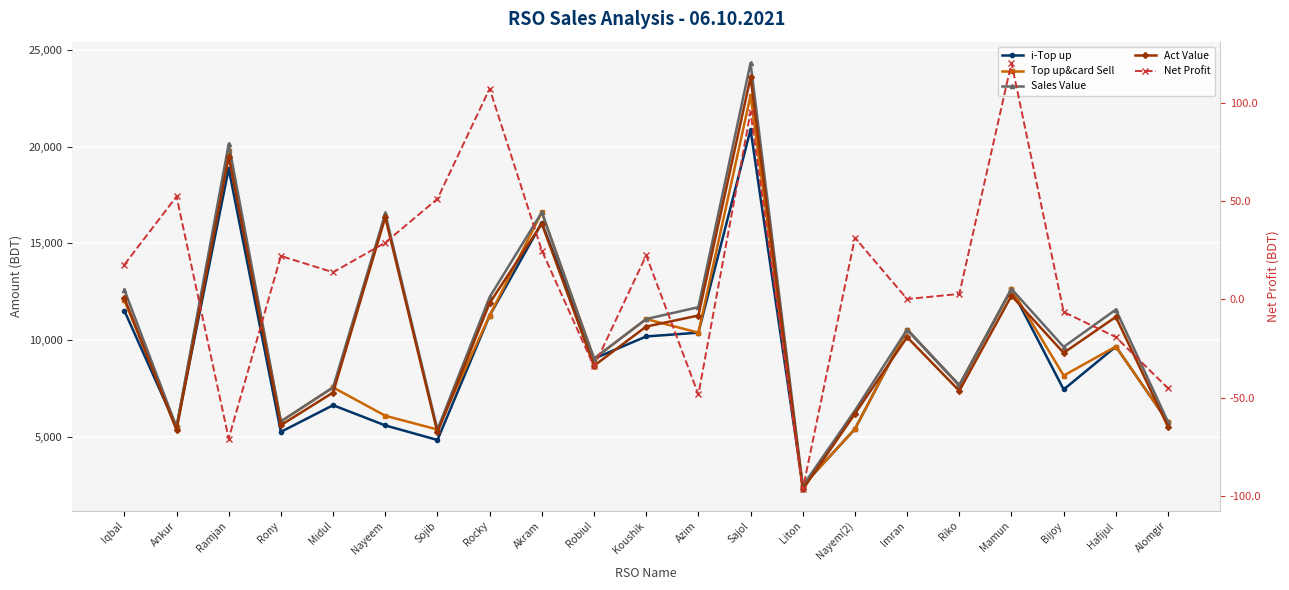

At which category is the sum across all series the highest?

Sajol